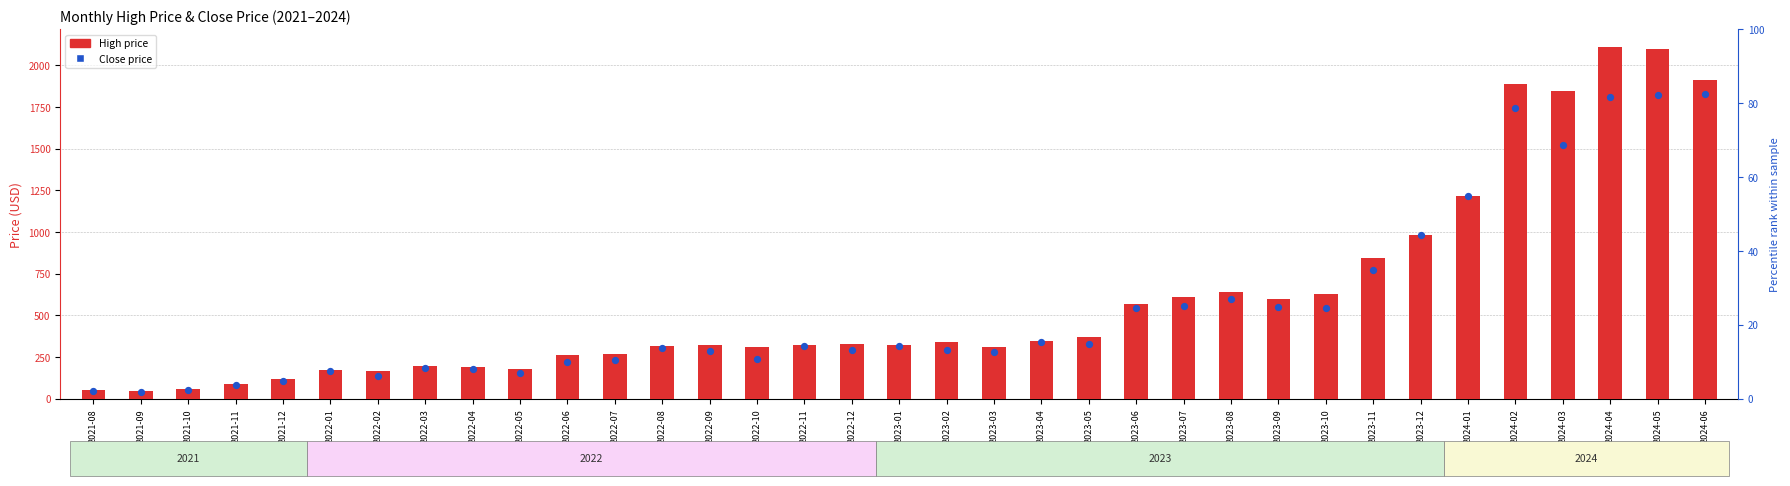

What is the total value across all series at 2021-09?

89.6